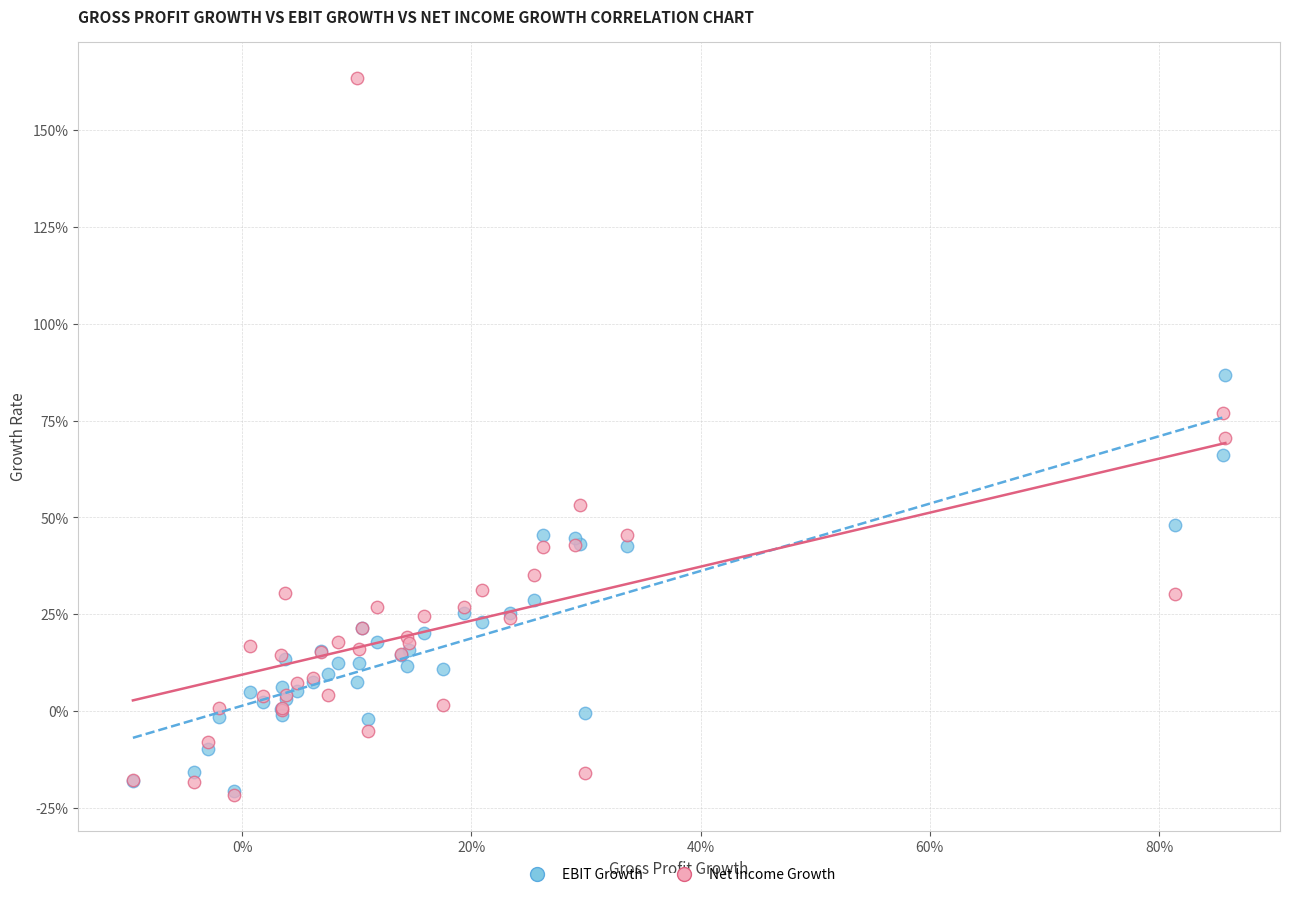

What are all the series names shown in the legend?

EBIT Growth, Net Income Growth